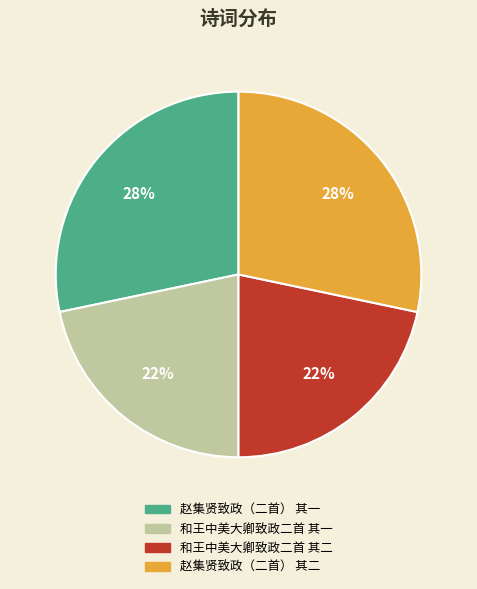

Between 赵集贤致政（二首） 其二 and 和王中美大卿致政二首 其二, which is larger?

赵集贤致政（二首） 其二